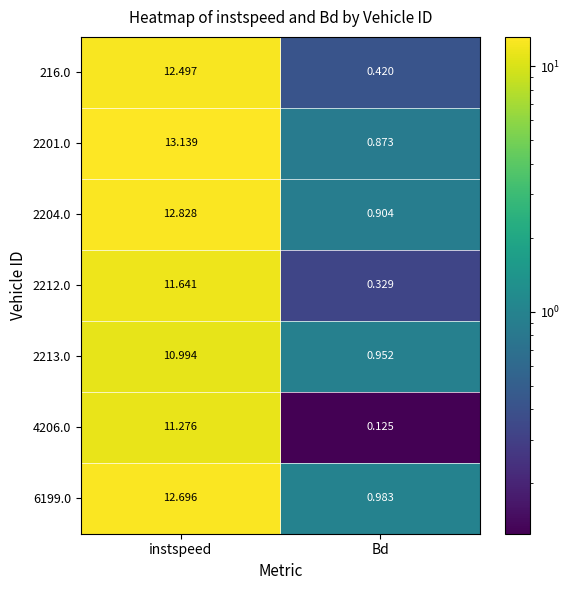

What is the spread (max minus min) of values at instspeed?

2.1